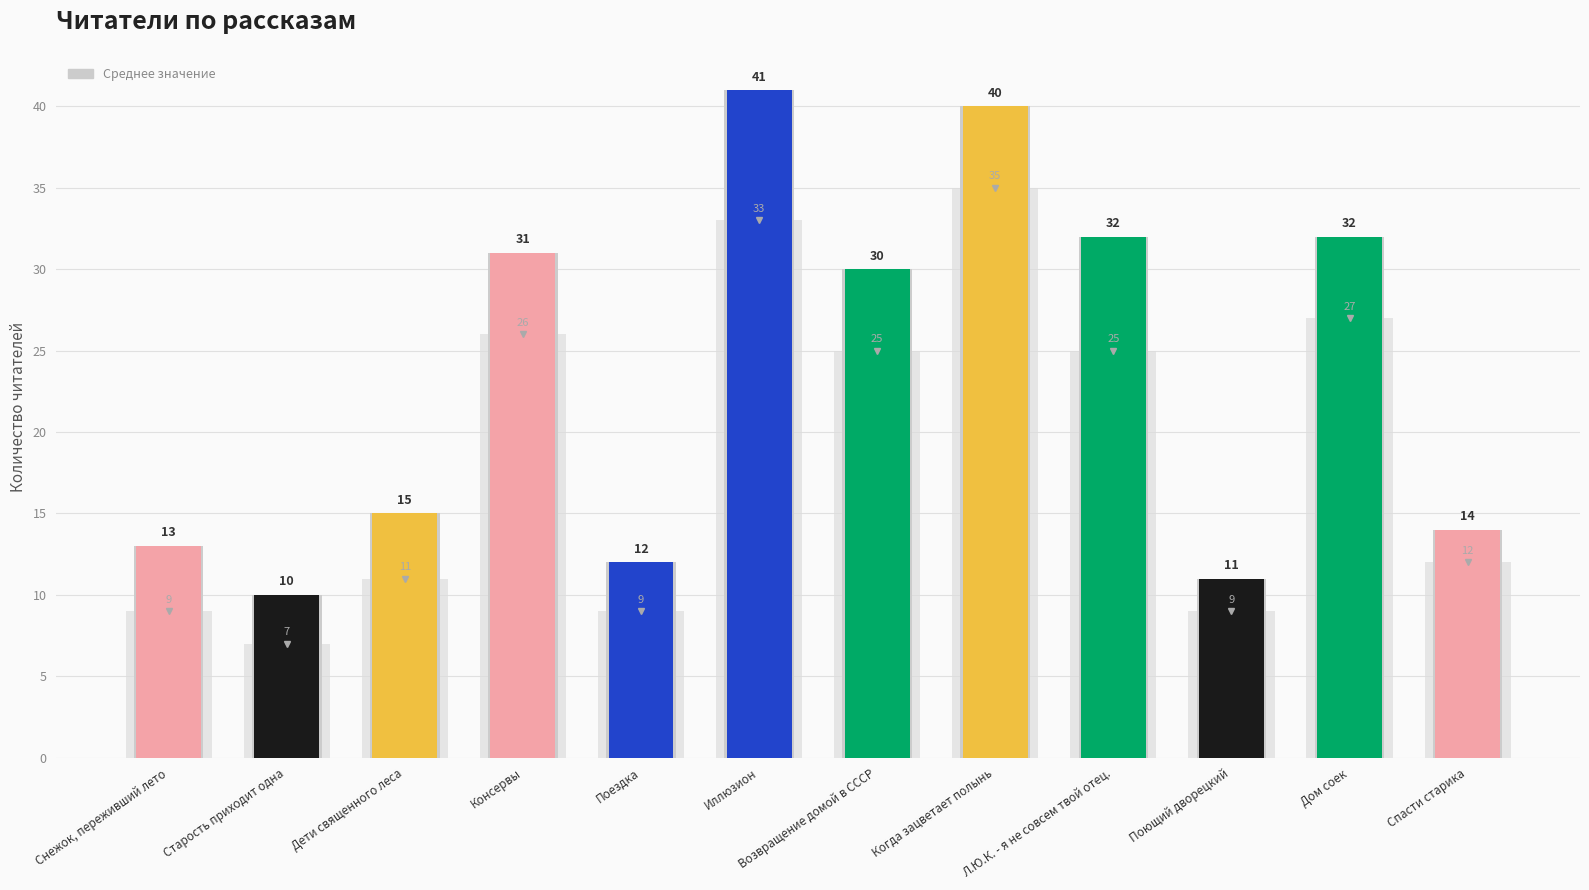

Which label corresponds to the largest value in the chart?

Иллюзион